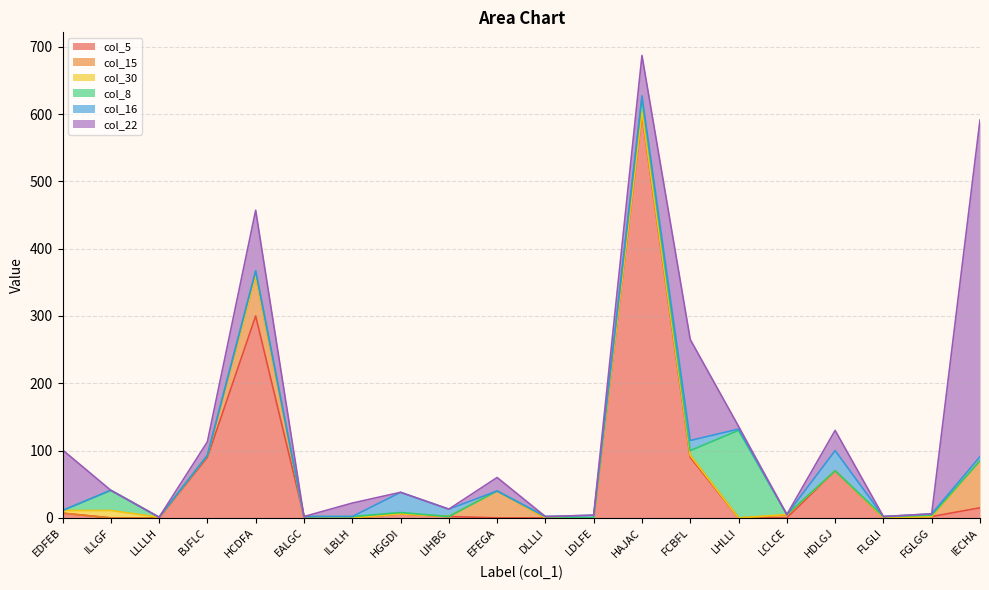

Reading right to left, extract all data points from this chart.

col_5: 15	2	0	70	0	0	90	600	0	0	0	2	6	0	2	300	90	0	0	7
col_15: 70	0	0	0	4	0	3	3	0	0	40	0	0	0	0	60	3	0	0	0
col_30: 0	0	0	0	1	0	0	0	0	0	0	0	0	0	0	0	0	1	11	4
col_8: 0	2	2	0	0	130	7	20	0	2	0	0	2	2	0	7	0	0	30	0
col_16: 6	2	0	30	0	2	15	4	4	0	0	11	30	0	0	0	0	0	0	0
col_22: 500	0	0	30	0	4	150	60	0	0	20	0	0	20	0	90	20	0	0	90